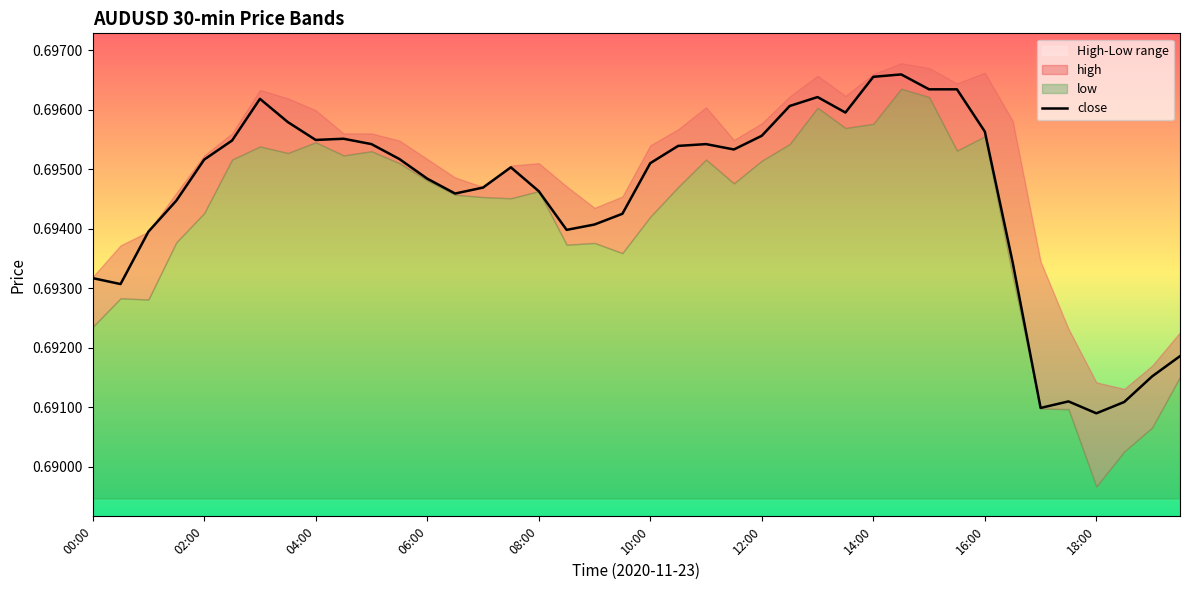

What is the average value?

0.7